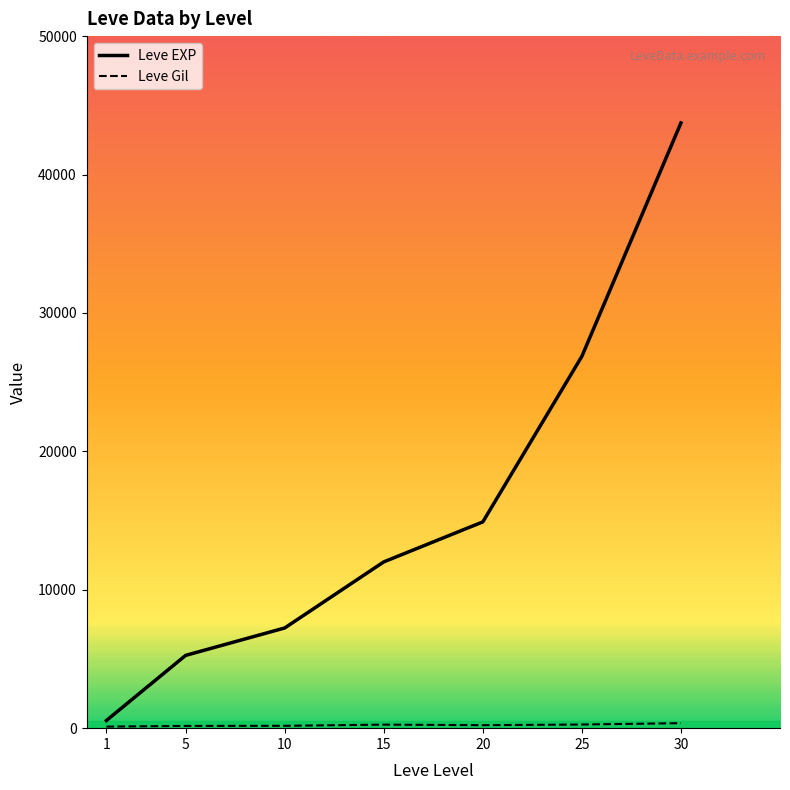

Which series has the largest total across all categories?

Leve EXP